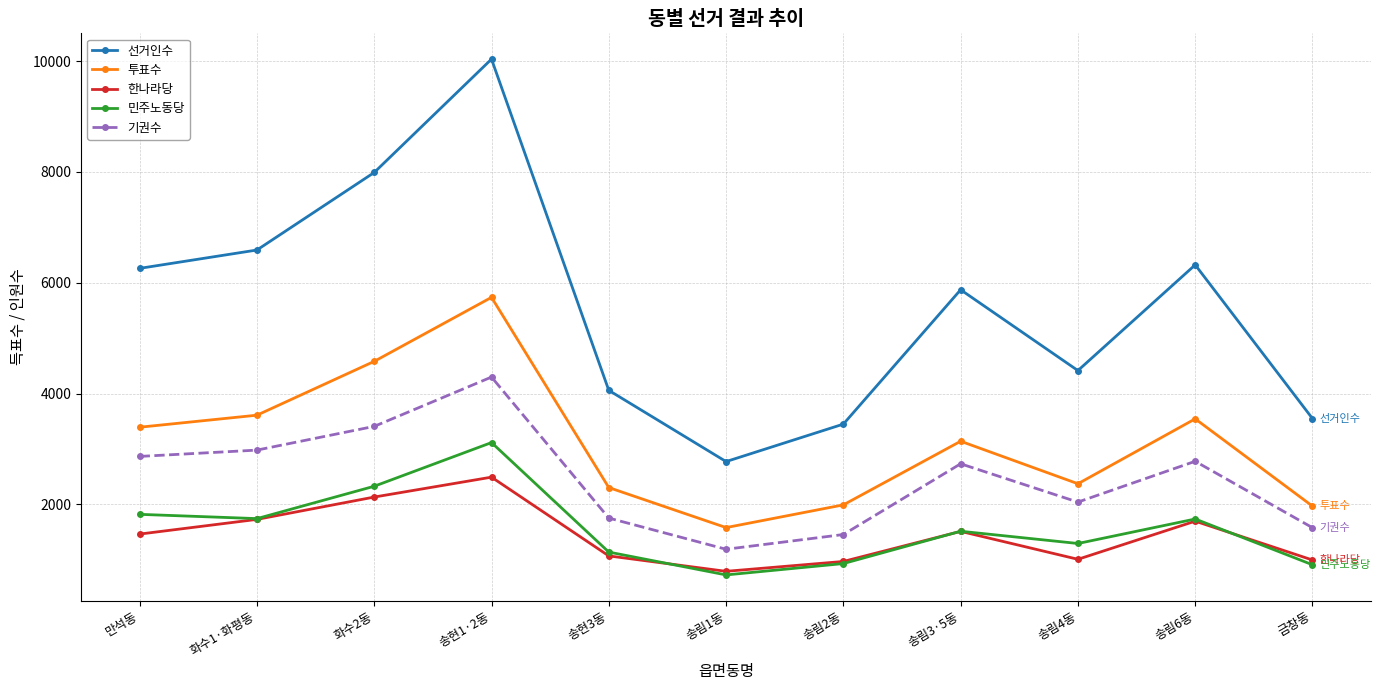

Where is the first local maximum for 민주노동당?

송현1·2동